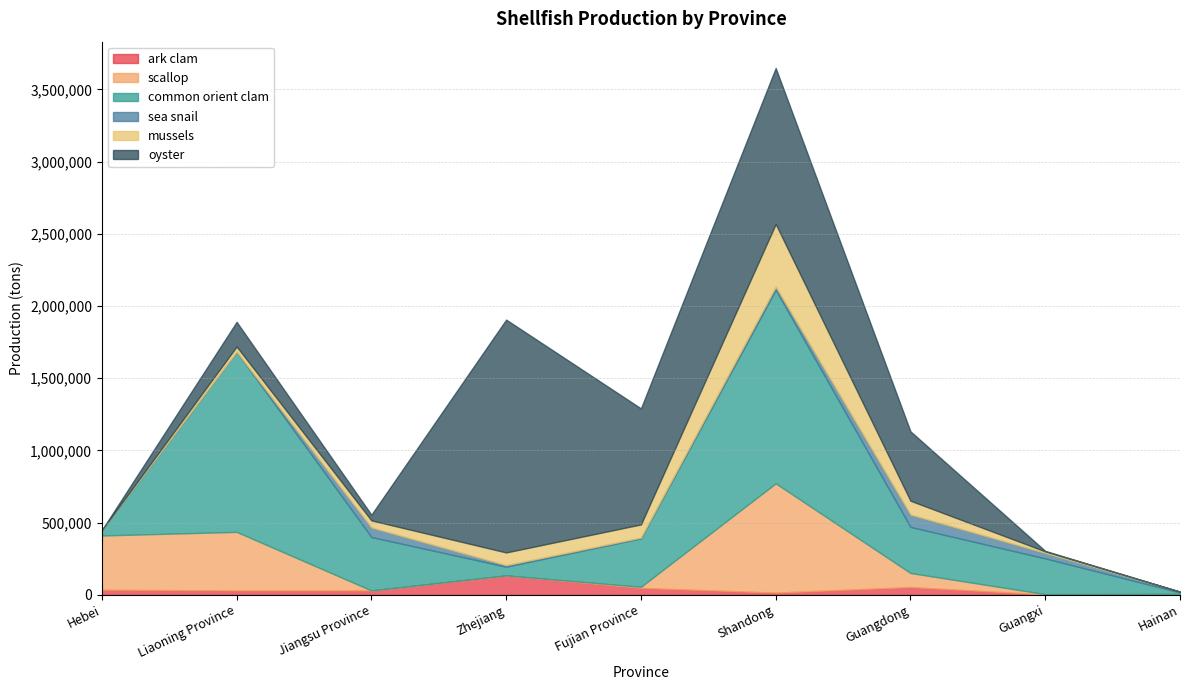

The ark clam series shows 73602 at Guangdong. True or false?

False